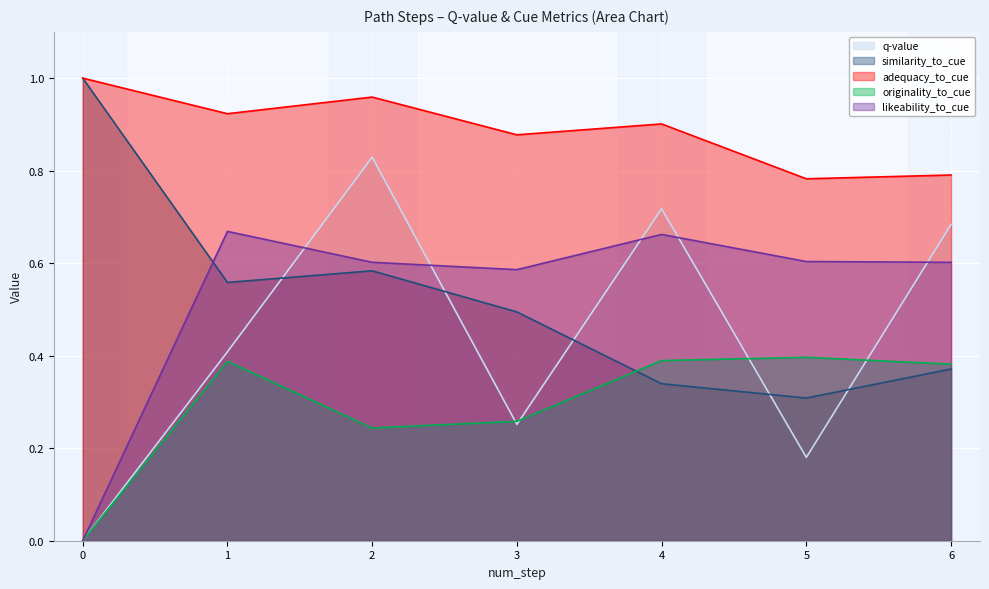

What is the sum of the likeability_to_cue values at 5 and 3?

1.2